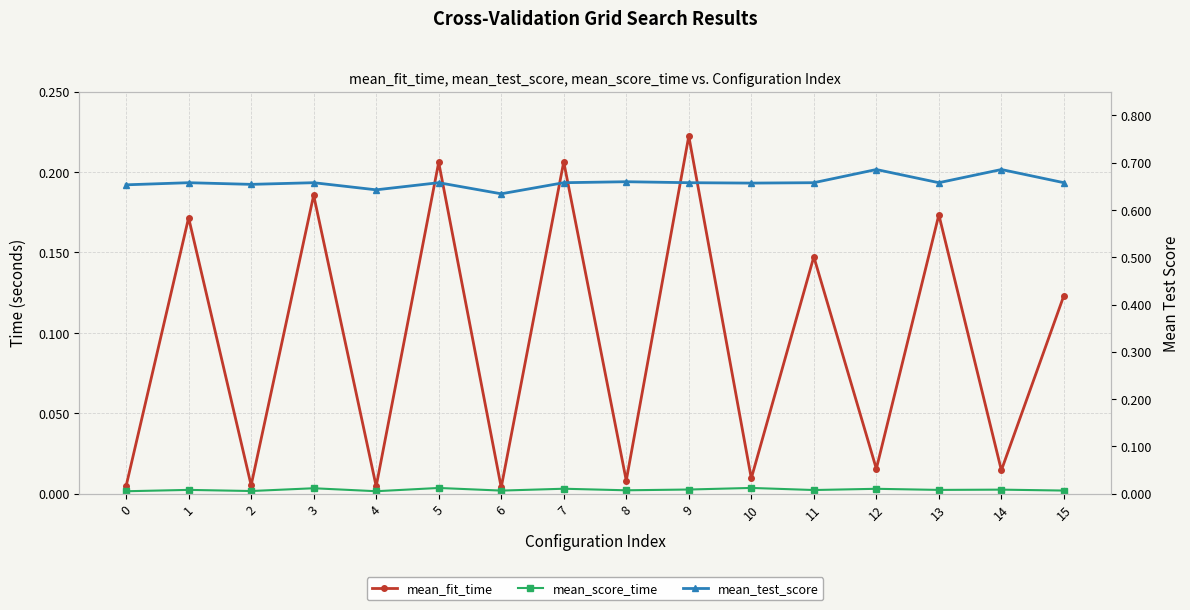

Between 7 and 1, which is larger?

7